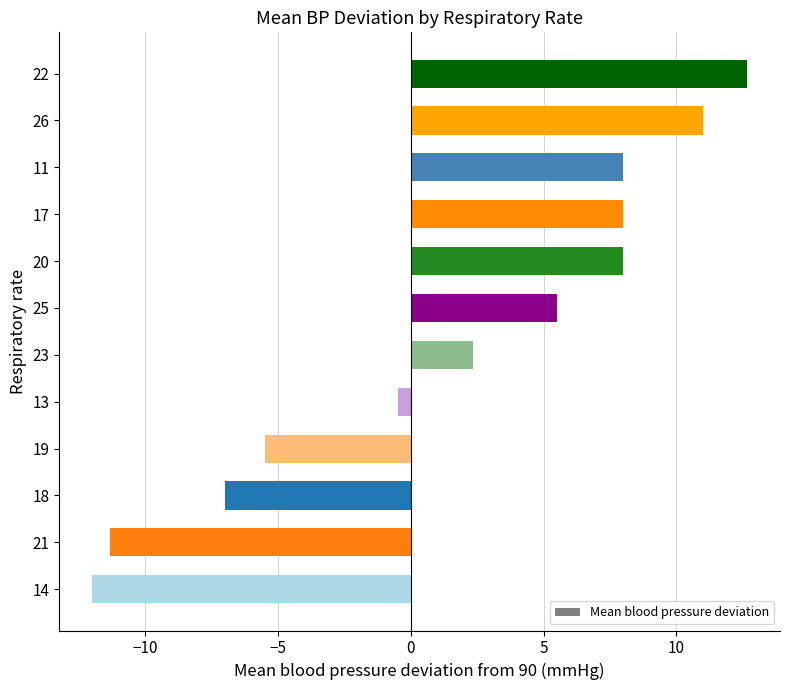

Is it true that the value at 25 is 5.5?

True